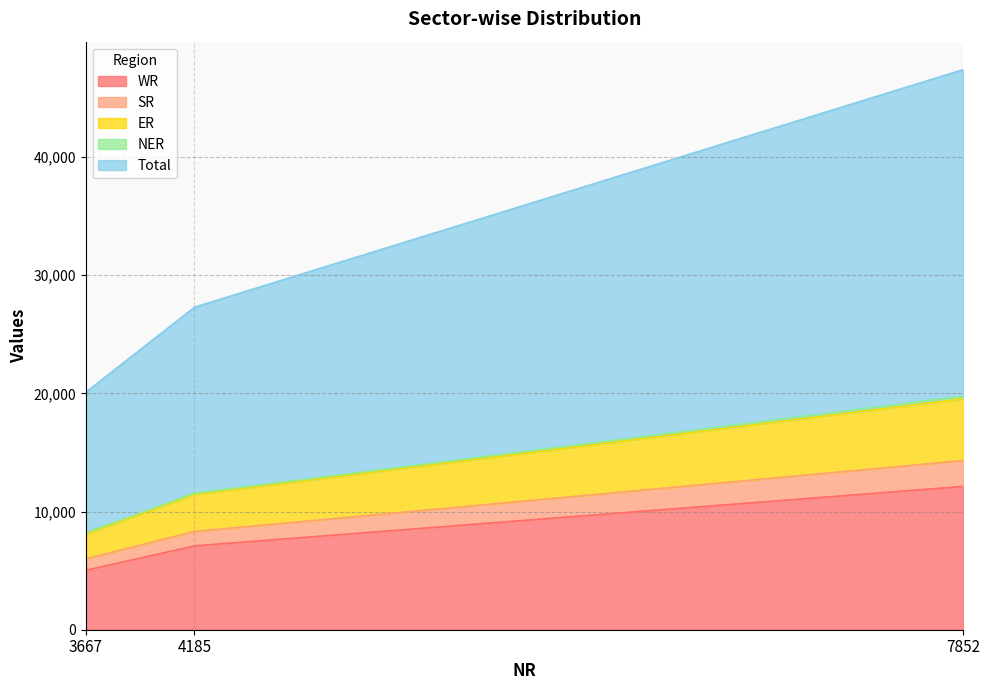

At which label does ER first exceed 11456?

7852